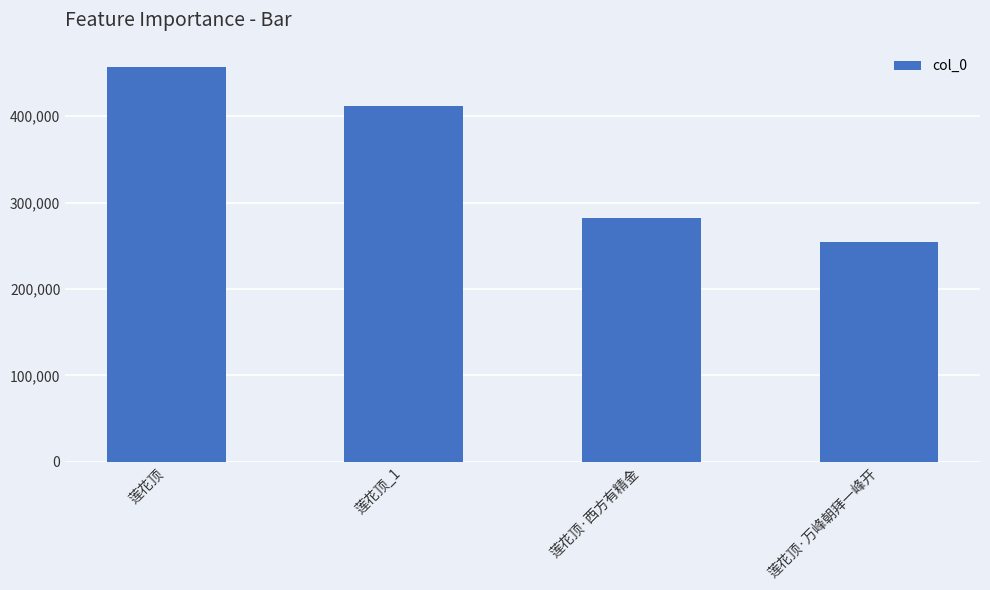

What is the average value?

351337